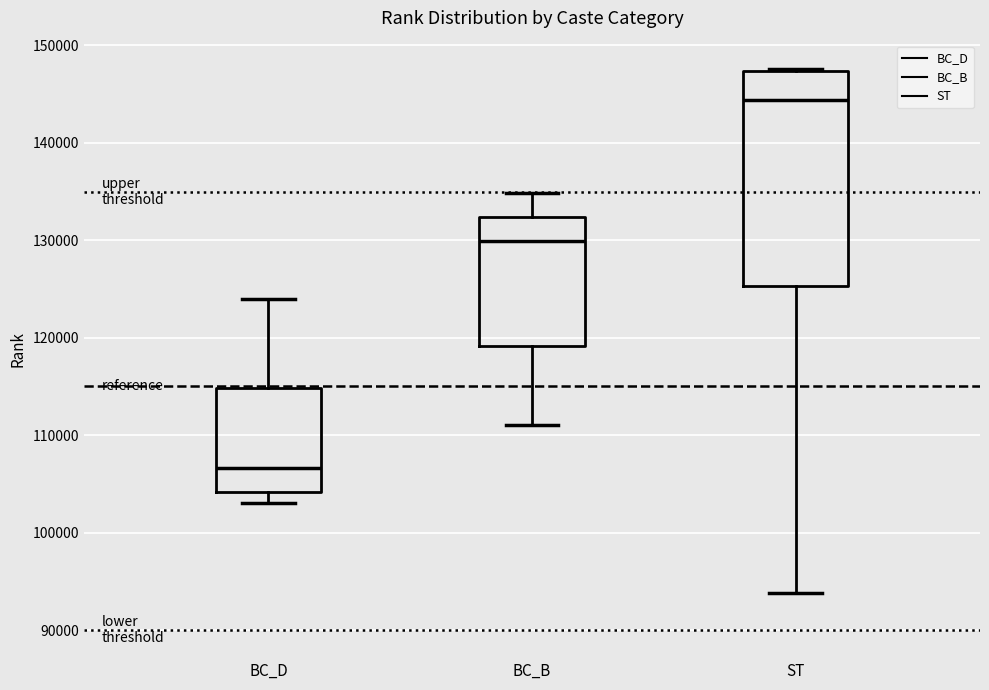

Where does the lower whisker of the box for BC_D end on the y-axis? The values are not printed on the chart, so give them approximately, as read against the axis.

103000